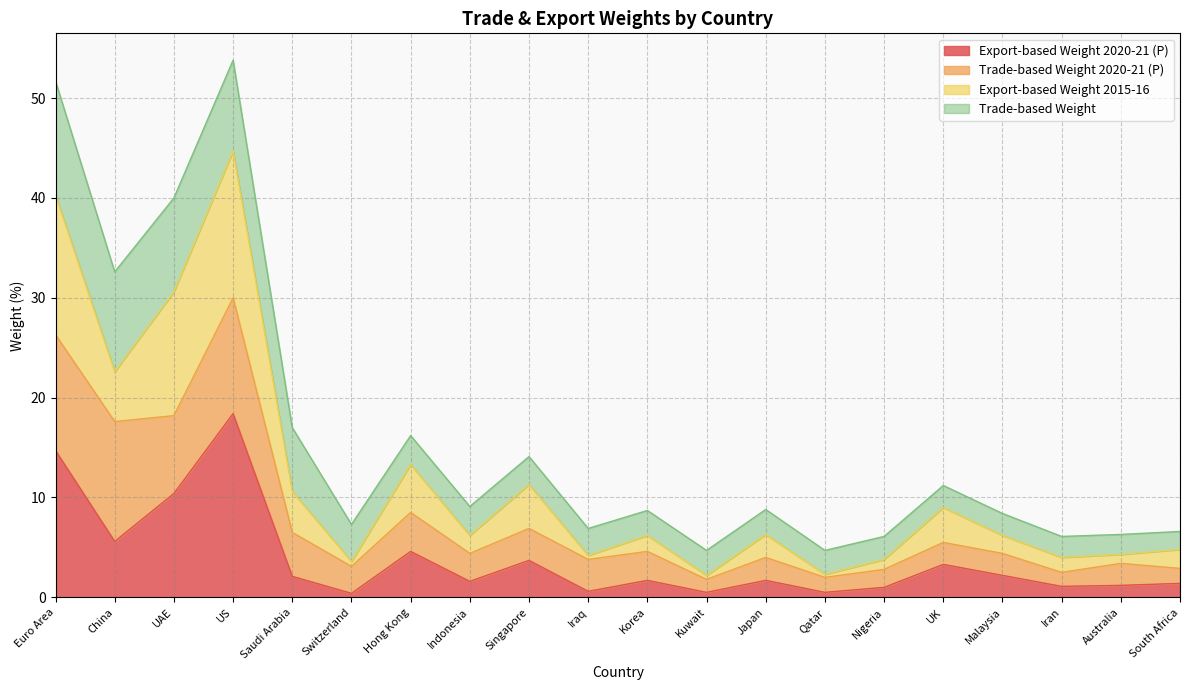

What is the approximate value of Export-based Weight 2020-21 (P) at Kuwait?

0.5